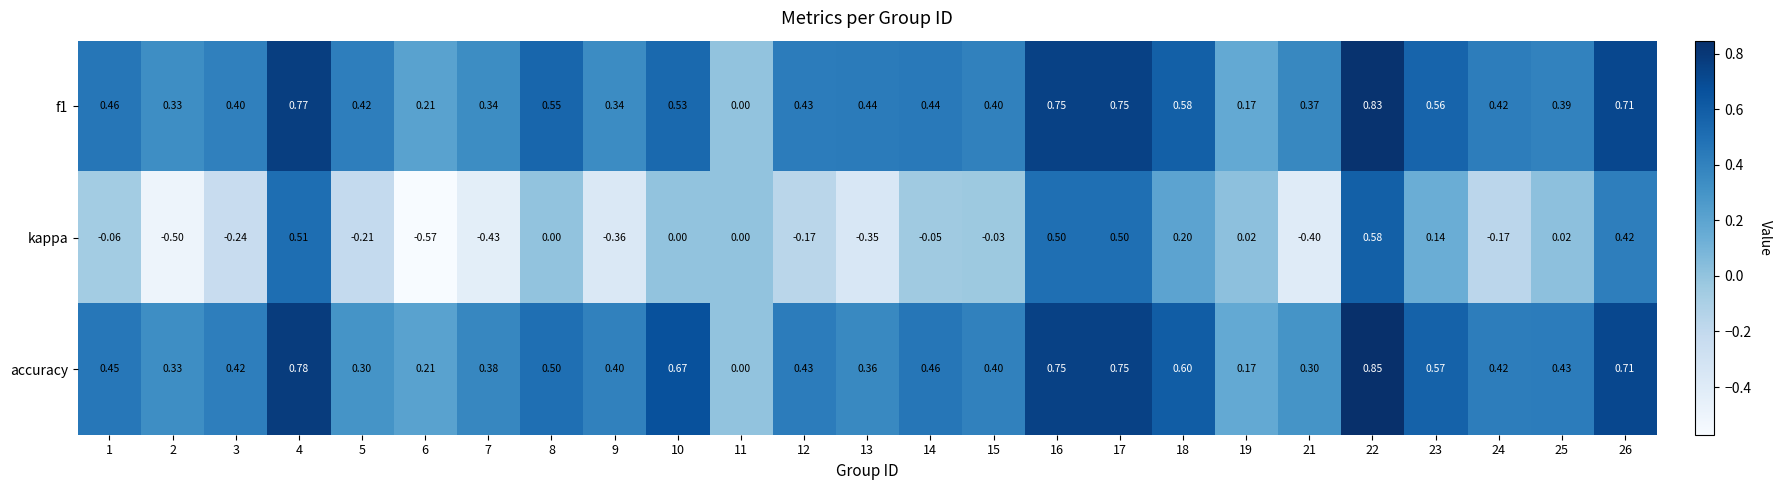

What is the total value across all series at 8?

1.1